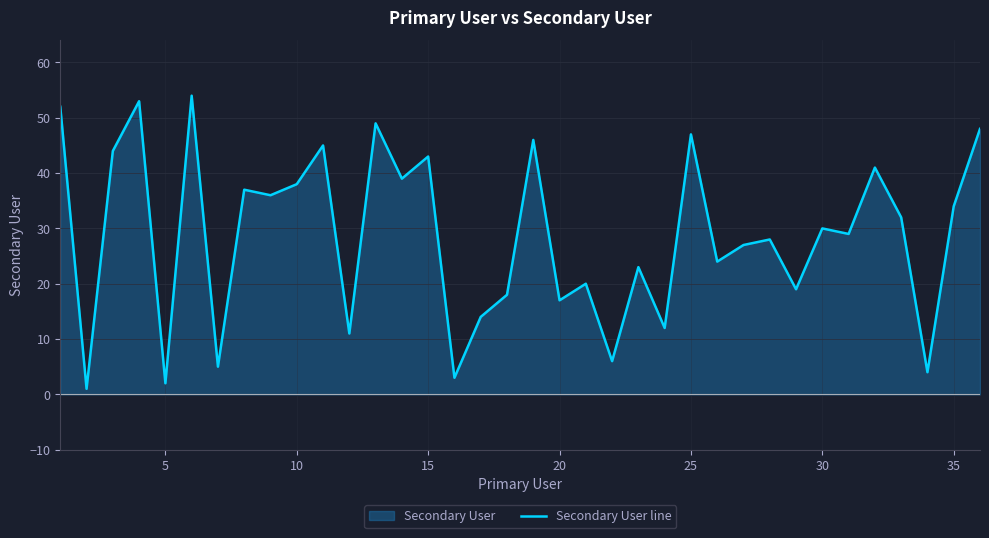

What is the greatest value displayed?

54